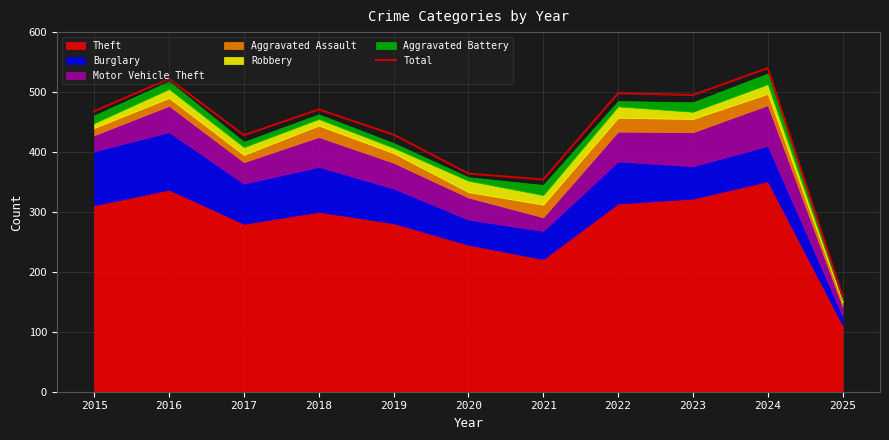

How many data points does each series have?

11